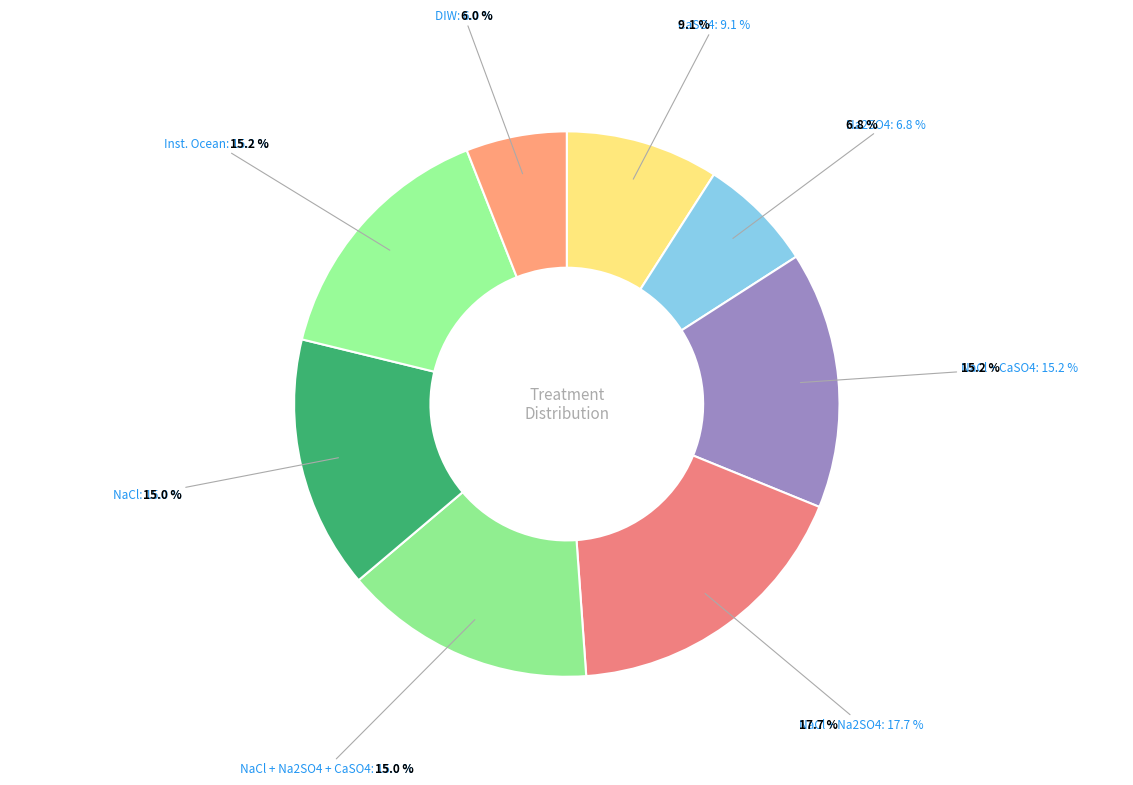

To the nearest percent, what is the difference between the largest and smallest slice percentages?

12%